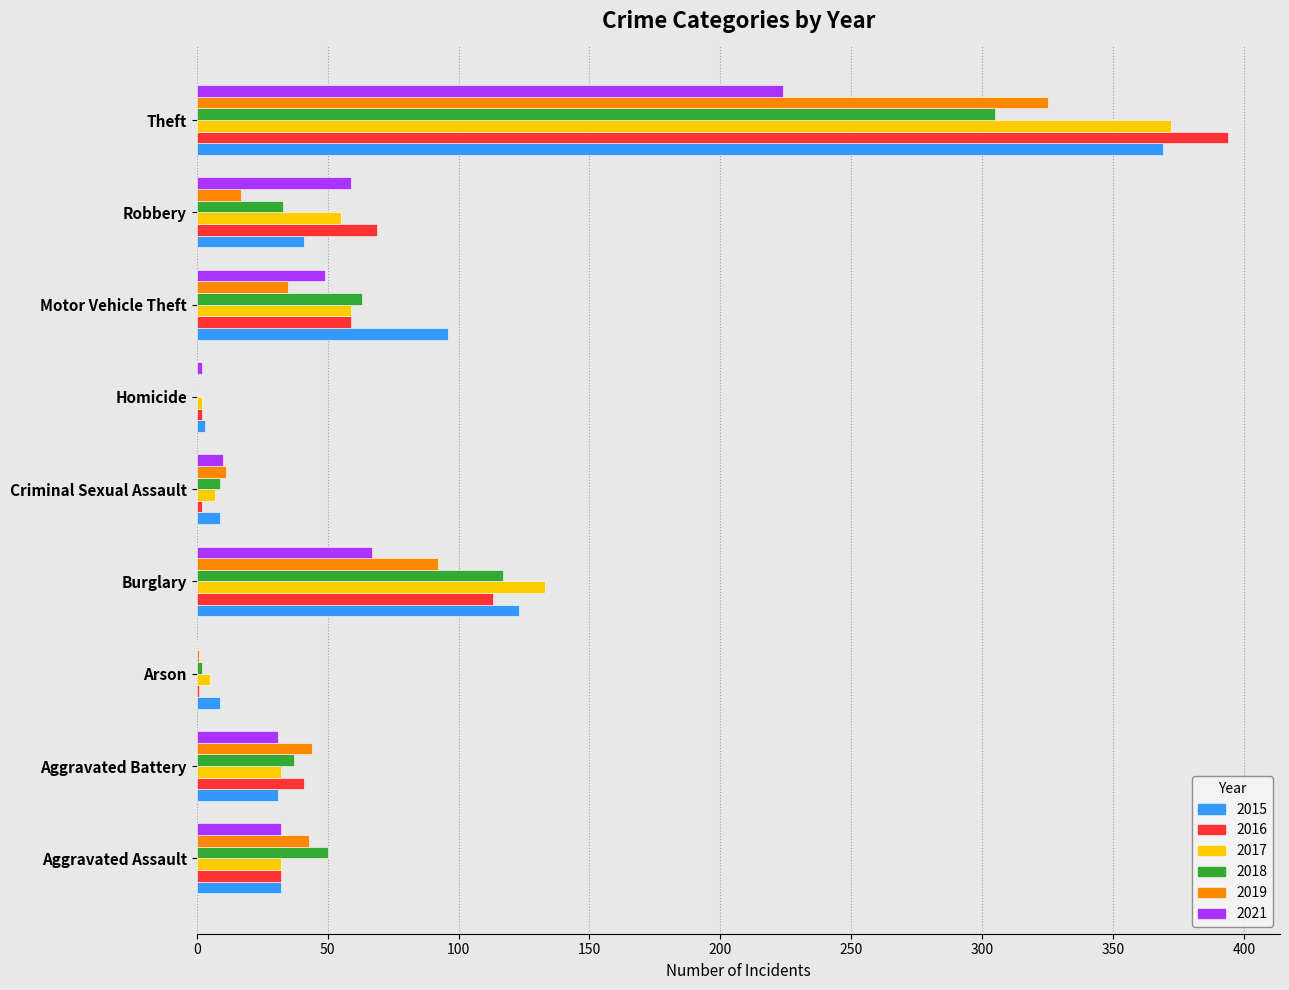

At which category is the sum across all series the highest?

Theft